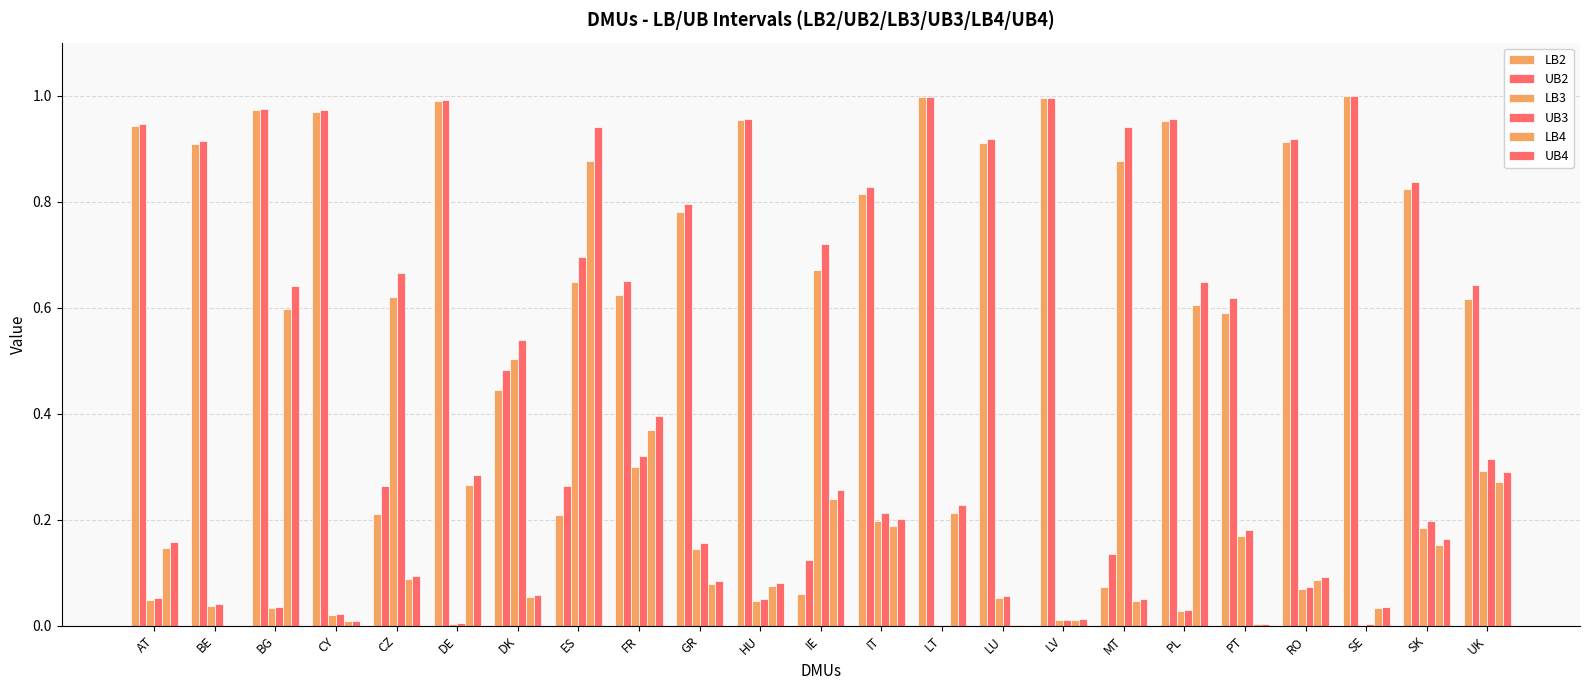

Which category has the highest value across all series?

SE